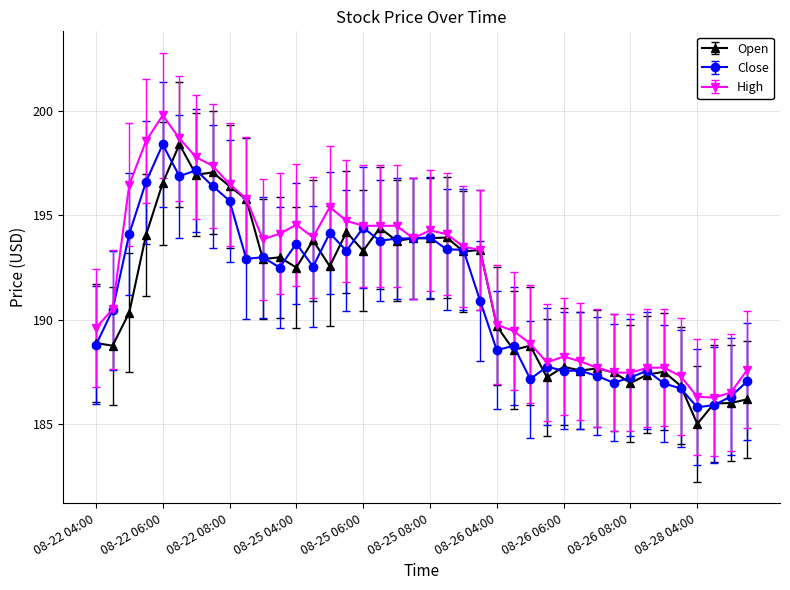

What is the value of the Open point at the 30th from the left?

187.6